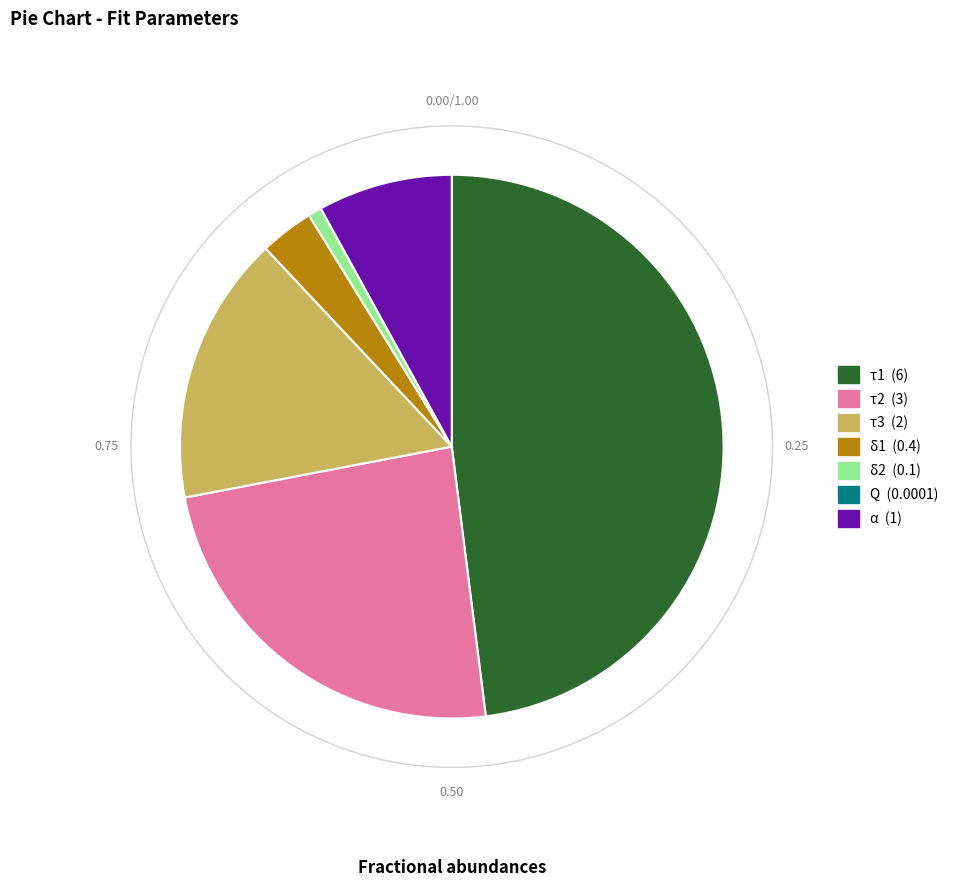

Which slice is the largest?

τ1